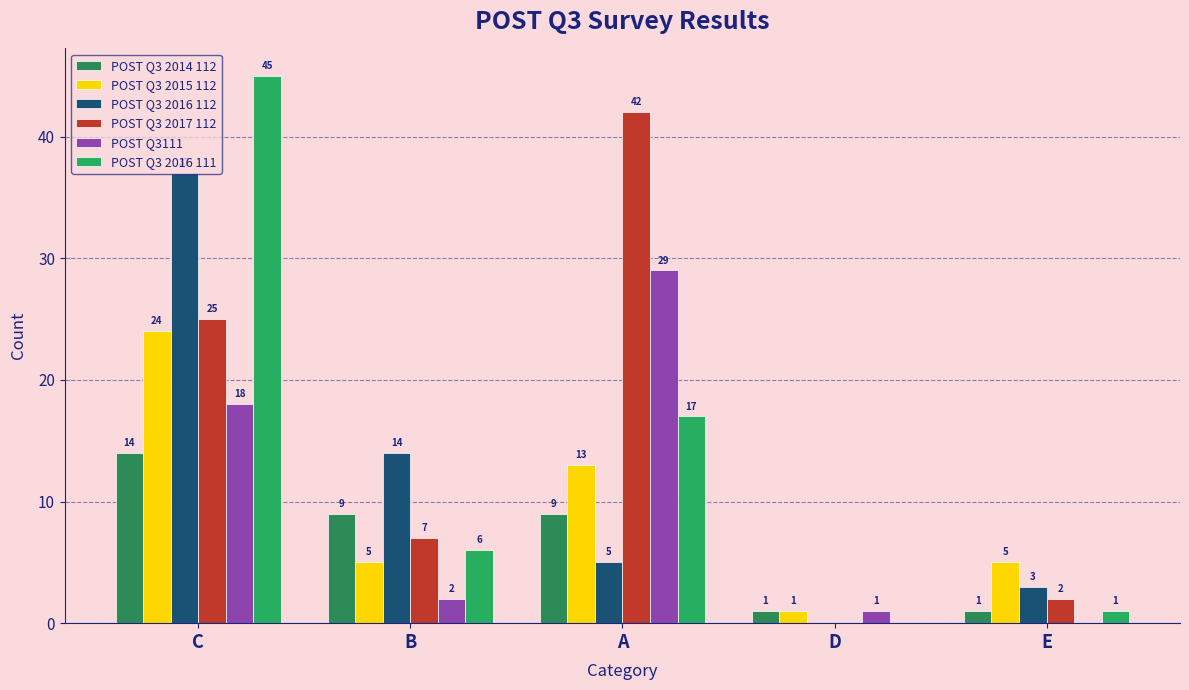

Are the bars grouped side by side (vs. stacked)?

Yes